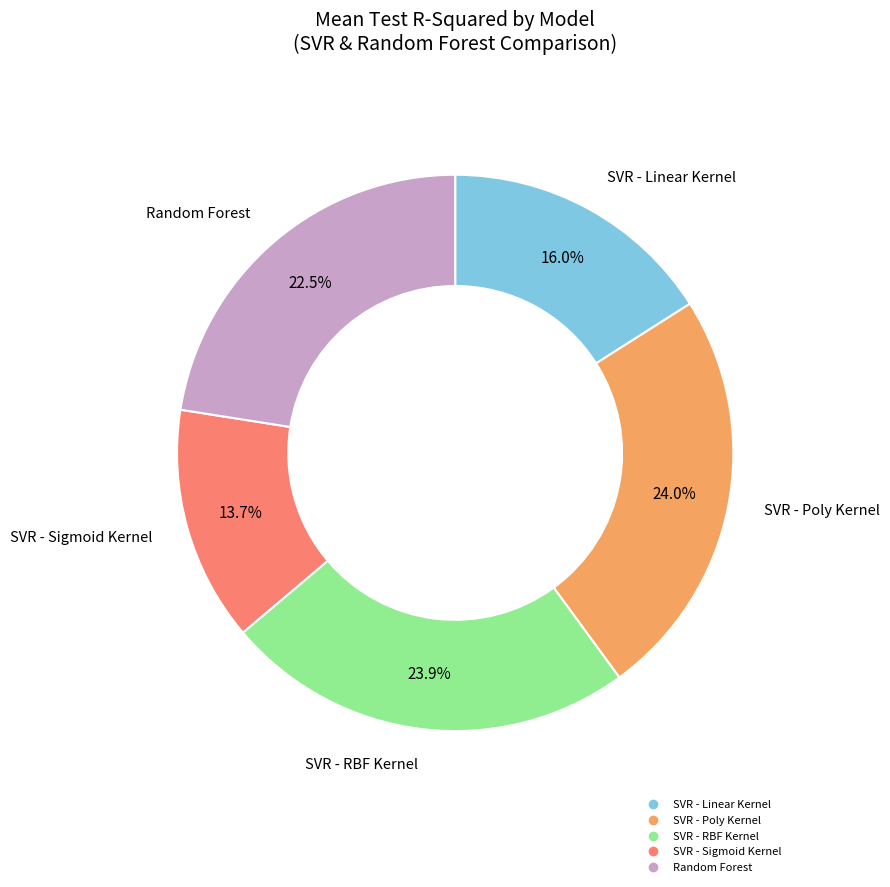

Which category has the smallest portion of the pie?

SVR - Sigmoid Kernel